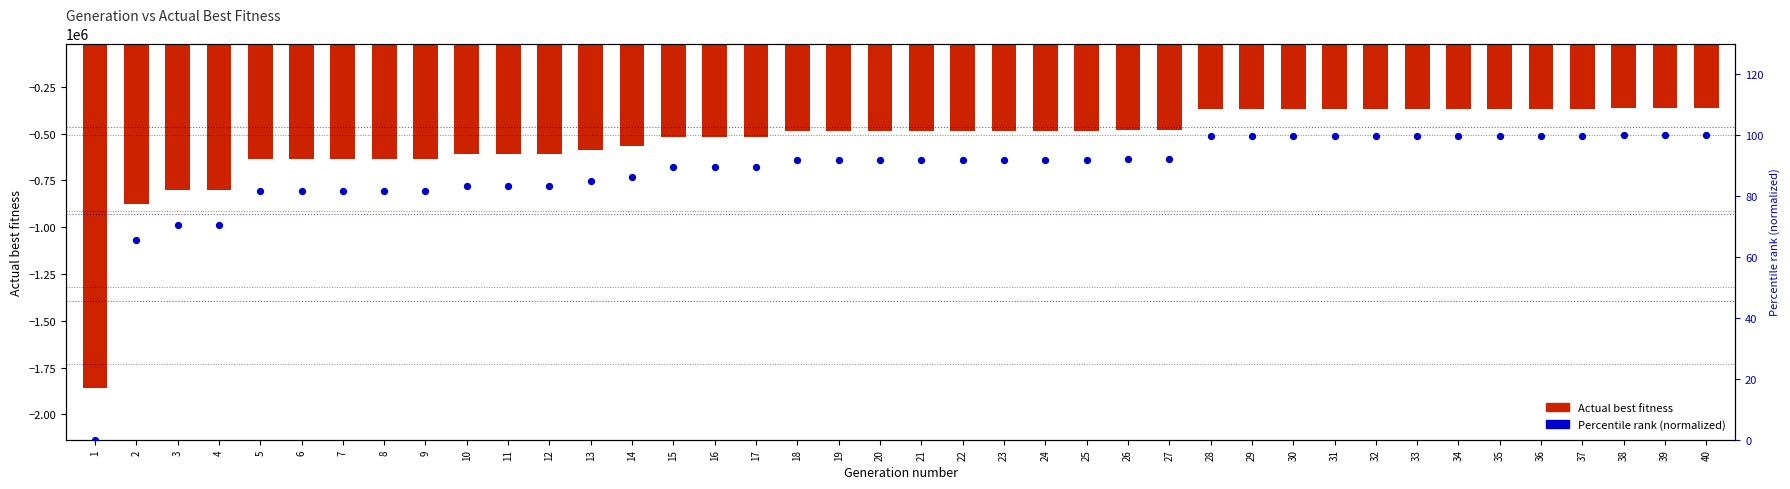

Which series has the largest total across all categories?

Percentile rank (normalized)